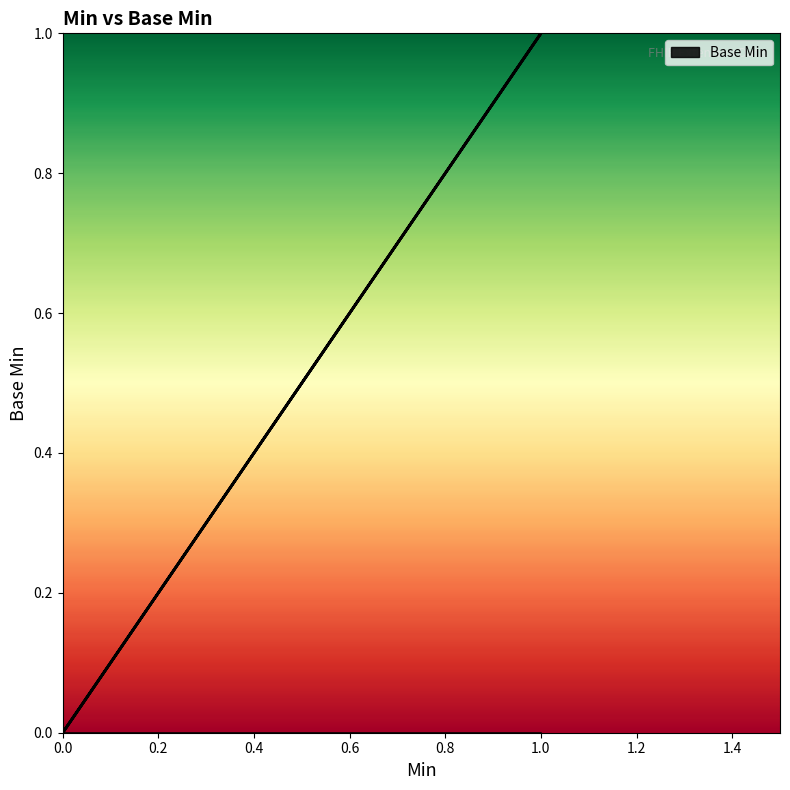

The chart shows a value of 0 at 0. True or false?

True